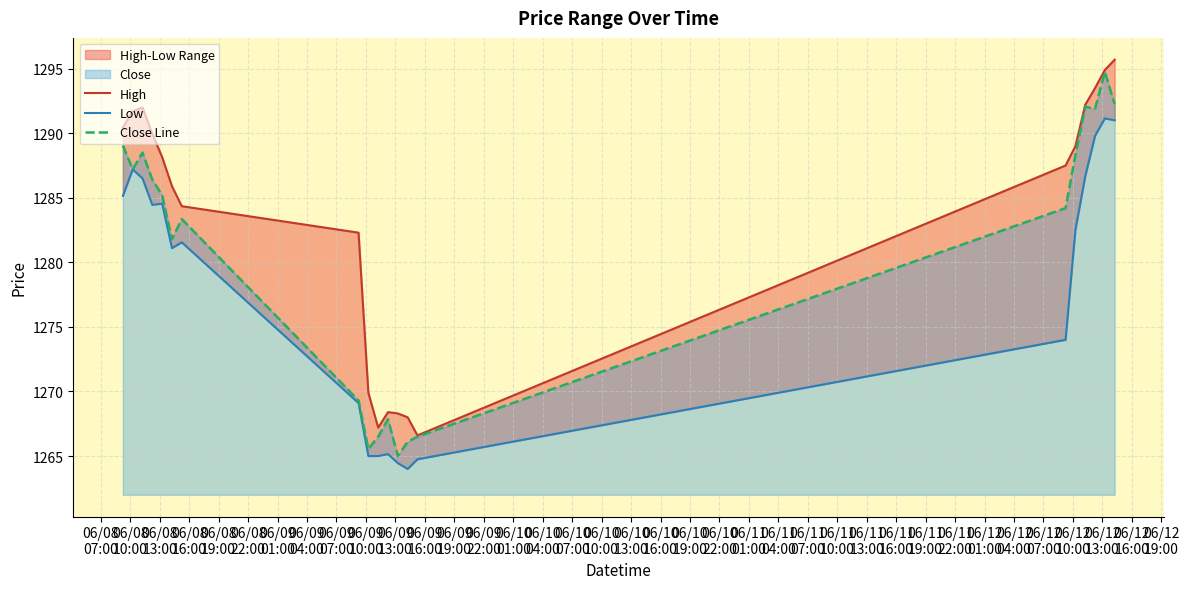

How many data points in Low are above 1282?

10